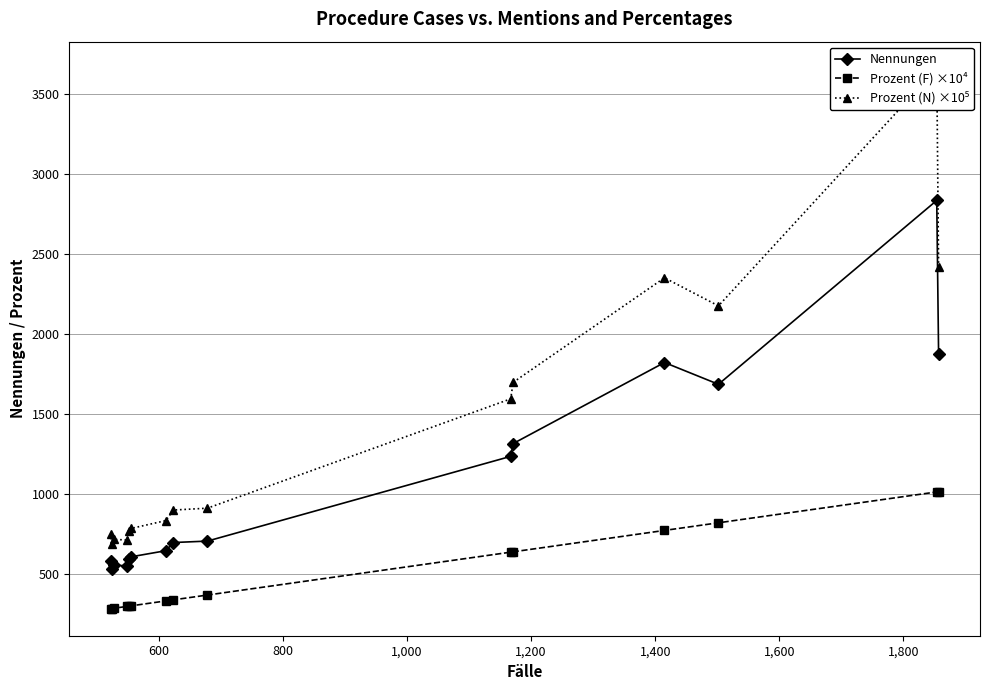

Is this an area chart (filled region under the line)?

No